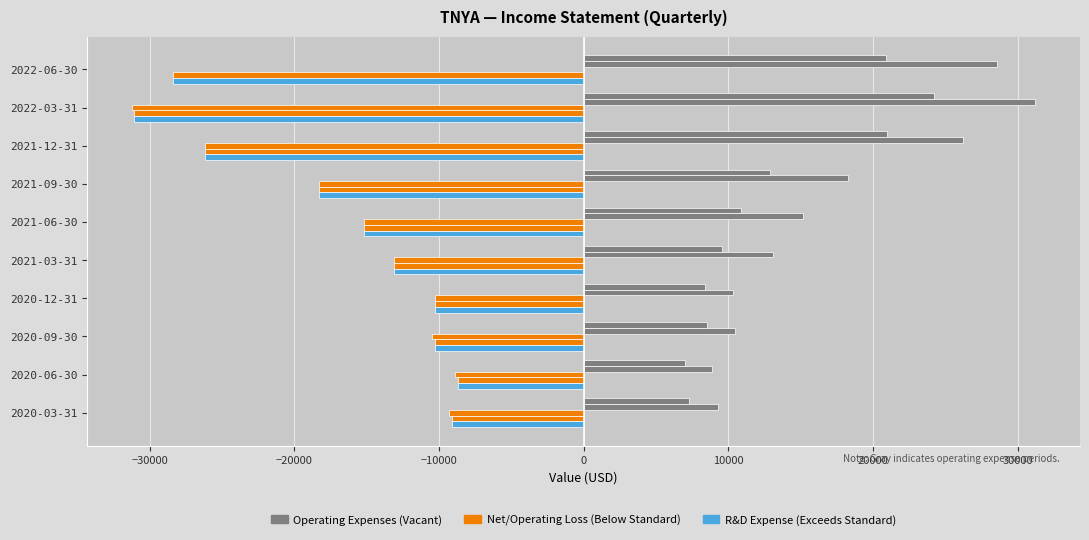

Count the number of data series in this chart.

5